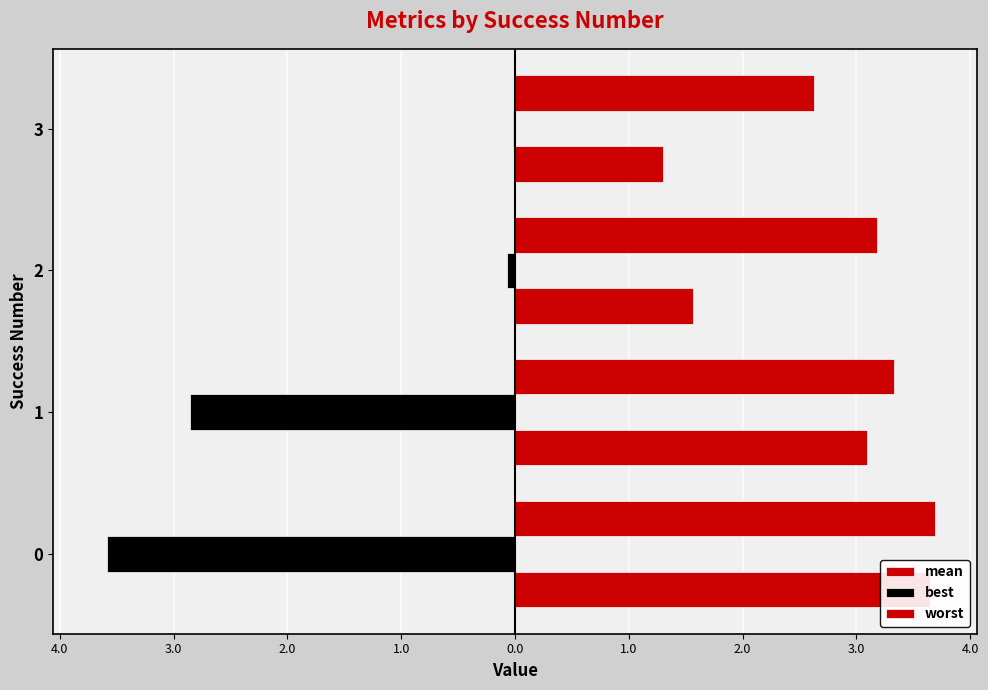

What is the difference between the second highest and second lowest values in the worst series?

0.2